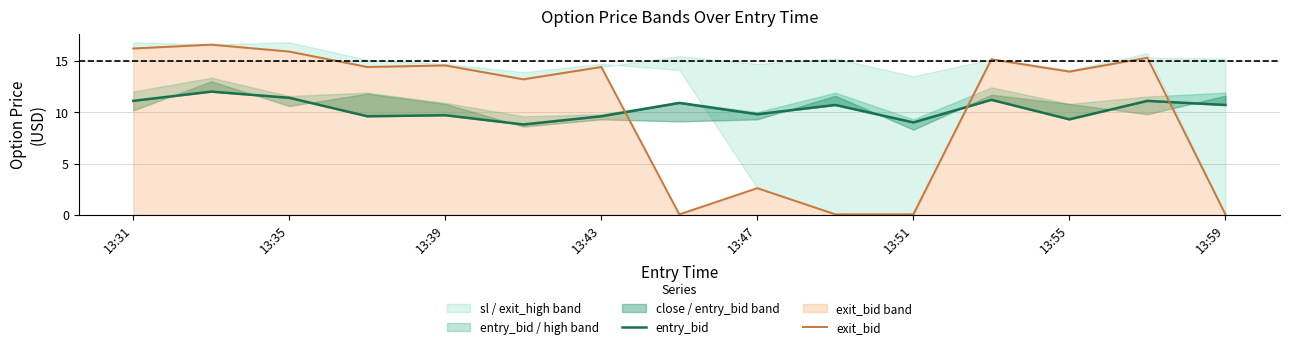

True or false: exit_bid has a value of 0.1 at 13:59.

True